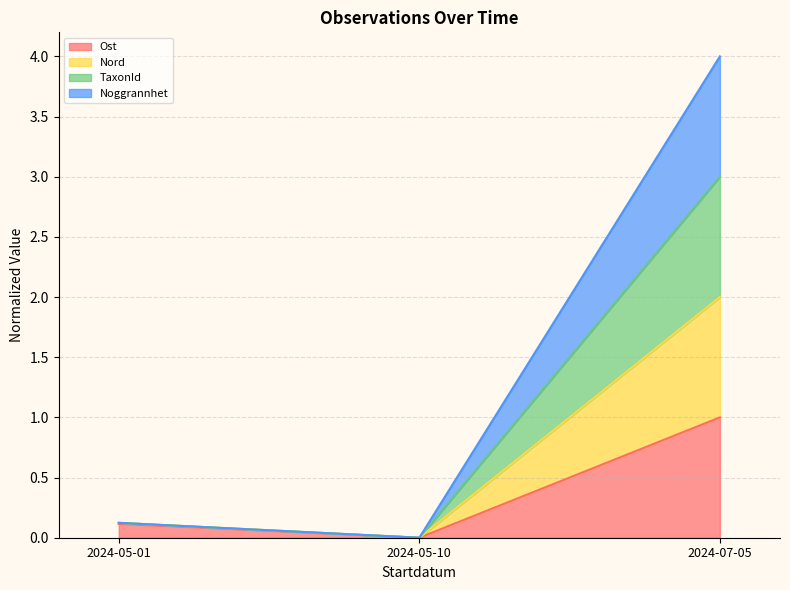

Is it true that Noggrannhet equals 0.2 at 2024-05-01?

False